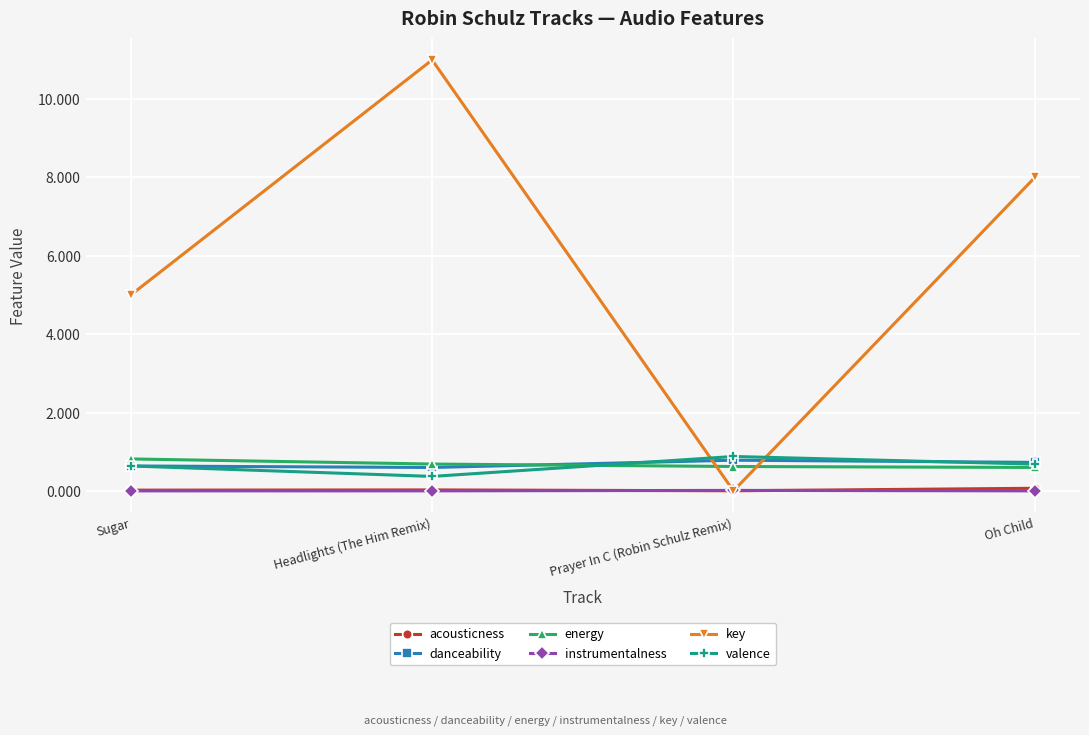

Which series has the widest spread of values?

key